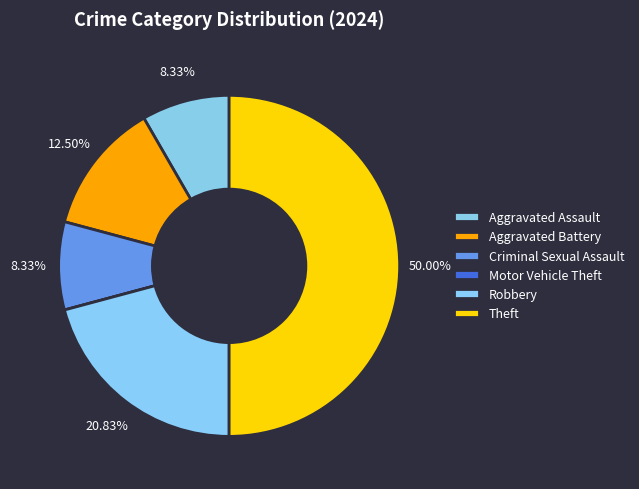

The Theft slice represents 40% of the pie. True or false?

False